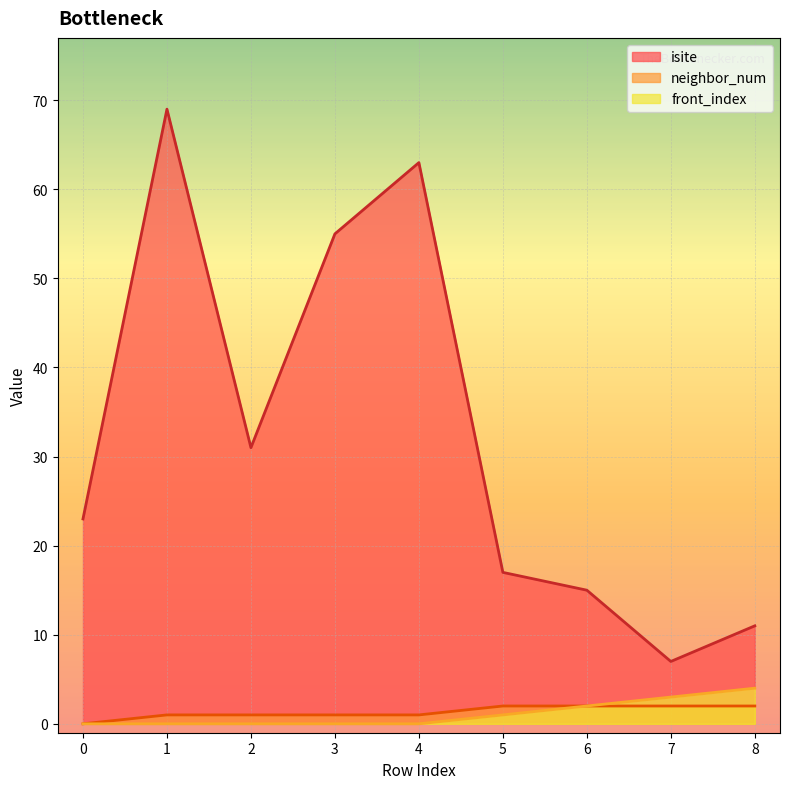

Reading left to right, list all the values displayed in this chart.

isite: 0=23	1=69	2=31	3=55	4=63	5=17	6=15	7=7	8=11
neighbor_num: 0=0	1=1	2=1	3=1	4=1	5=2	6=2	7=2	8=2
front_index: 0=0	1=0	2=0	3=0	4=0	5=1	6=2	7=3	8=4